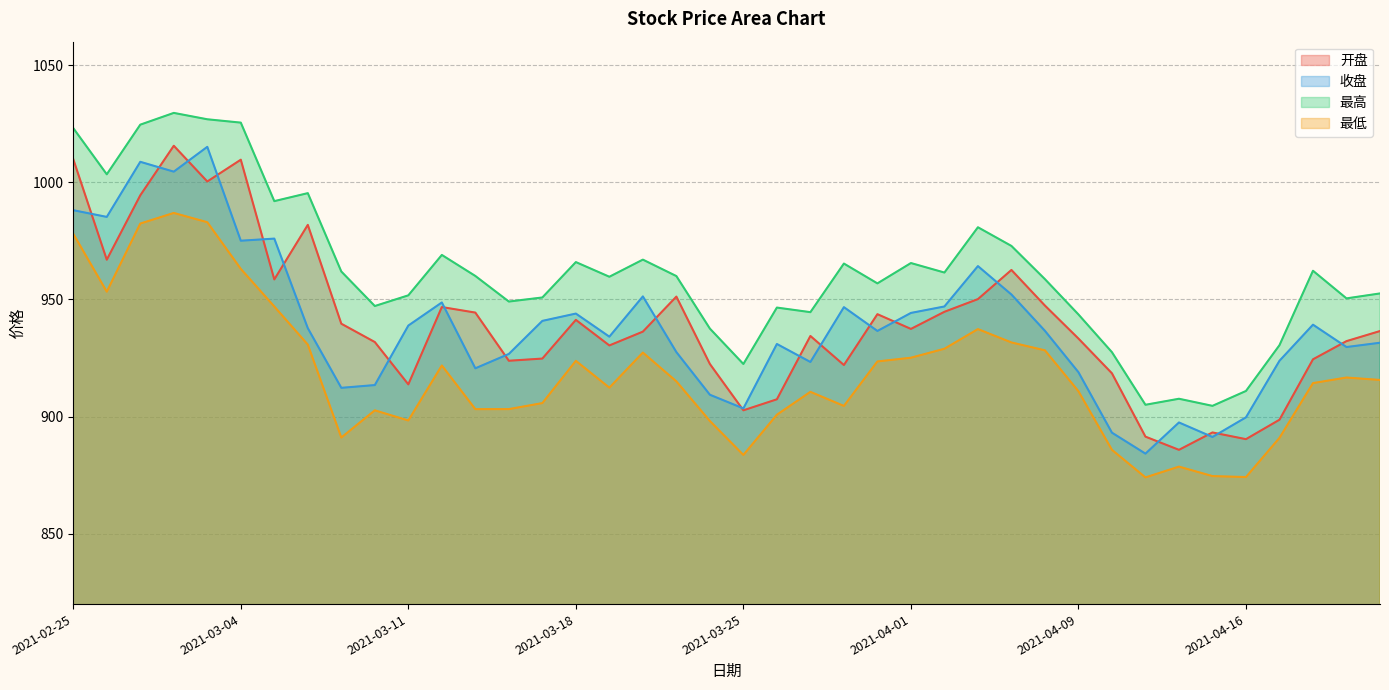

The 最高 series shows 965.3 at 2021-03-30. True or false?

True